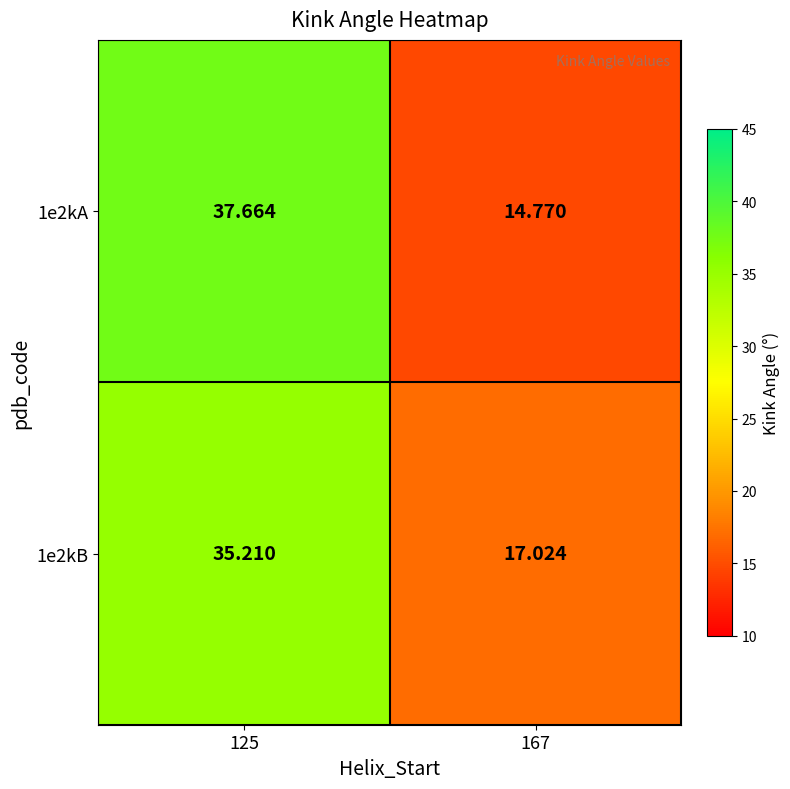

Is the value of 1e2kB at 125 greater than the value of 1e2kA at 125?

No